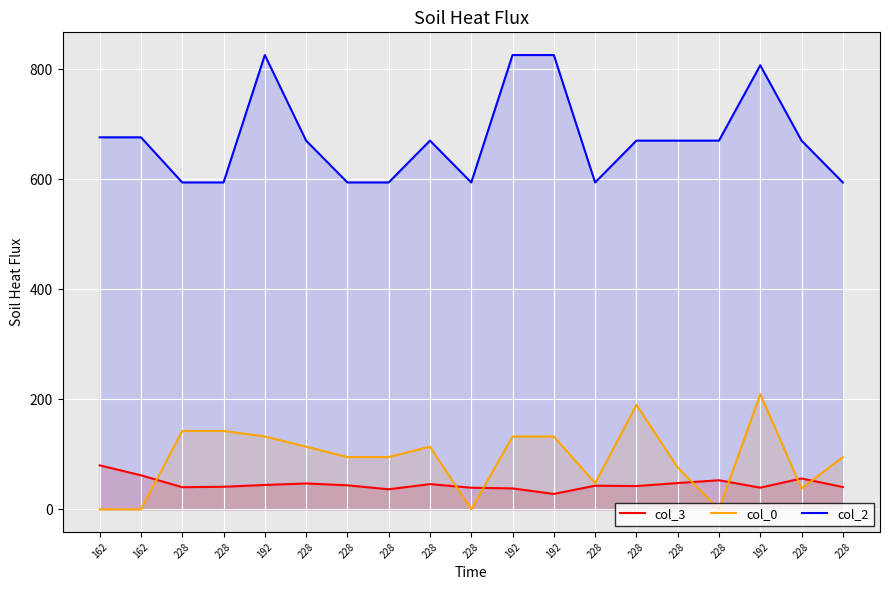

What is the label of the 15th point from the right?

192